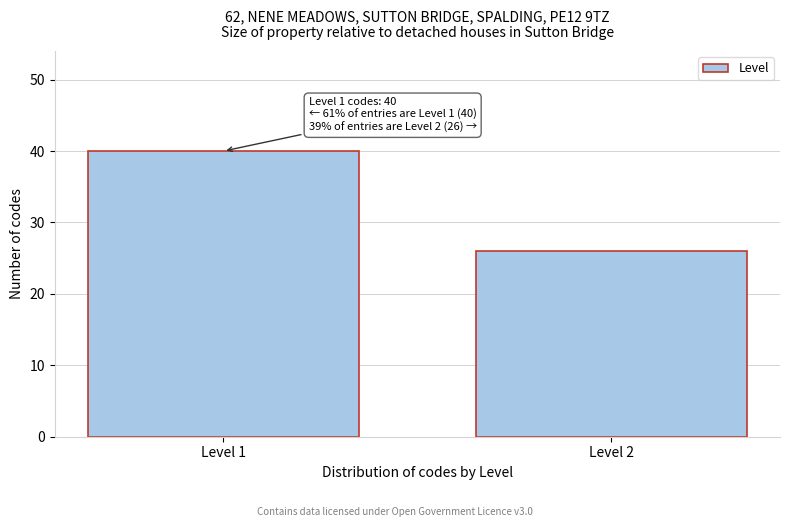

Reading left to right, what are all the values shown in this chart?

Level 1=40	Level 2=26